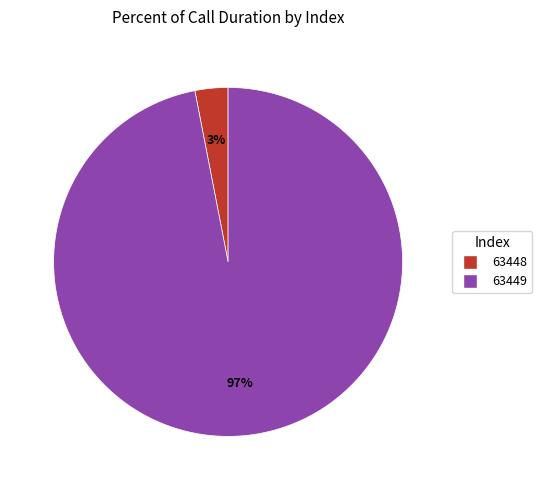

Is 63448 the majority of the pie?

No